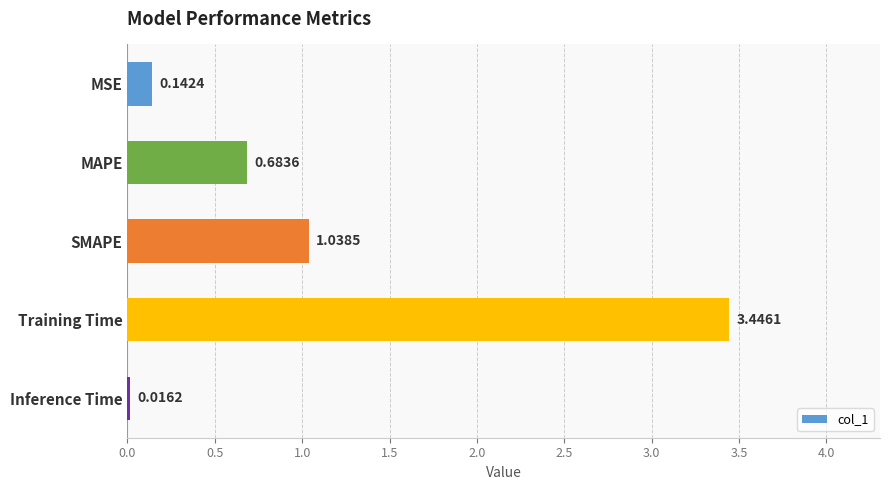

What is the sum of all values?

5.3